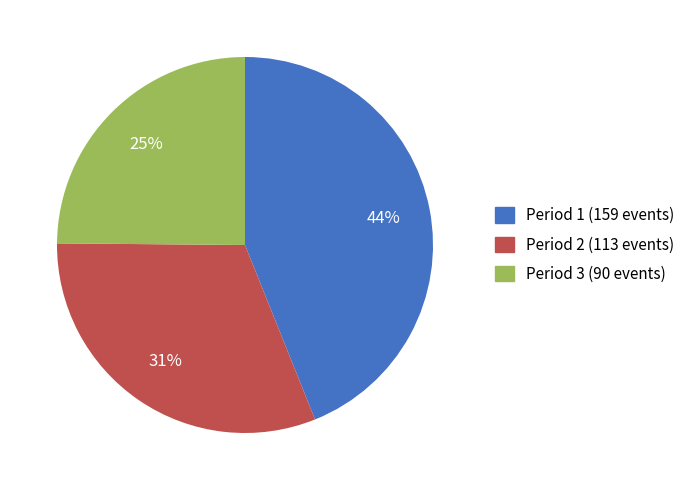

Does Period 2 represent more than half of the total?

No